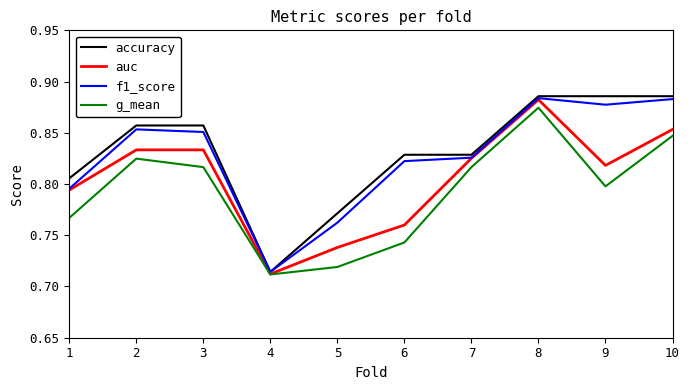

Which series has the largest range (max minus min)?

accuracy